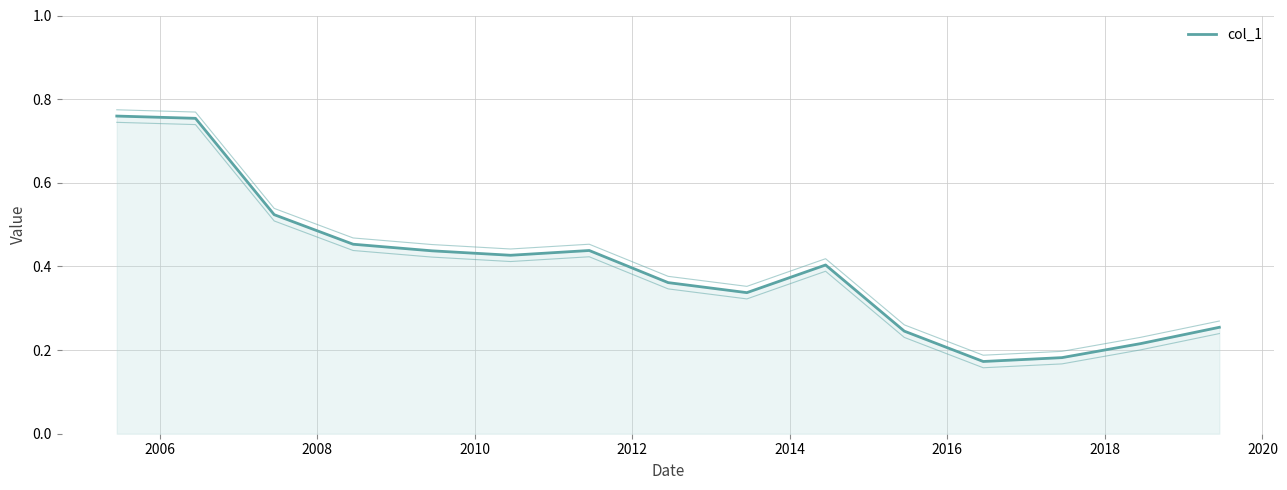

The value at 14 is 0.4. True or false?

False